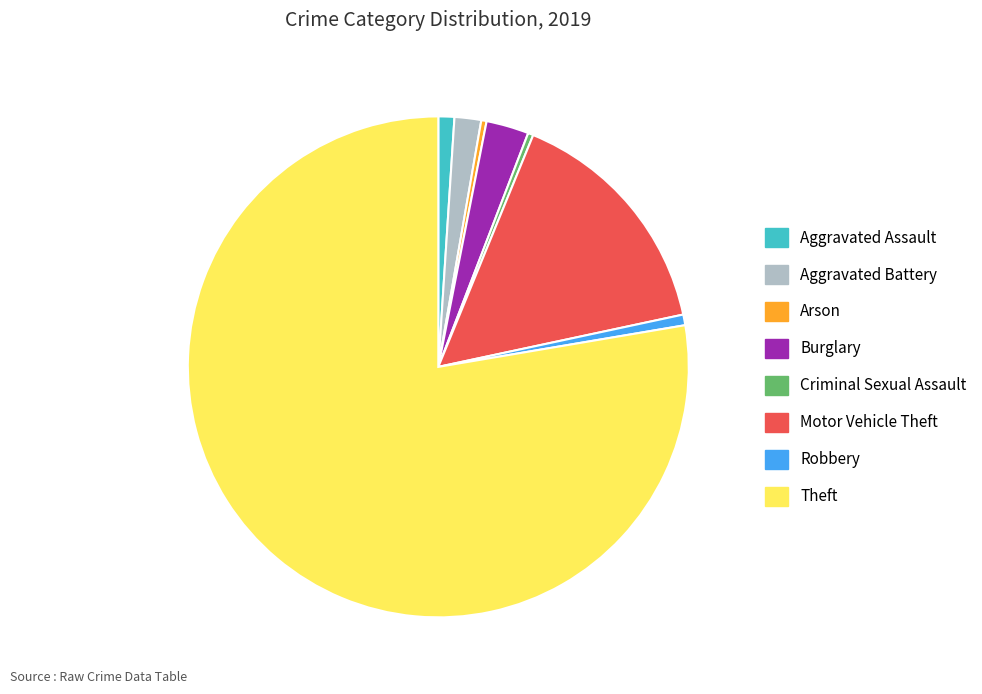

Does any single category account for the majority?

Yes